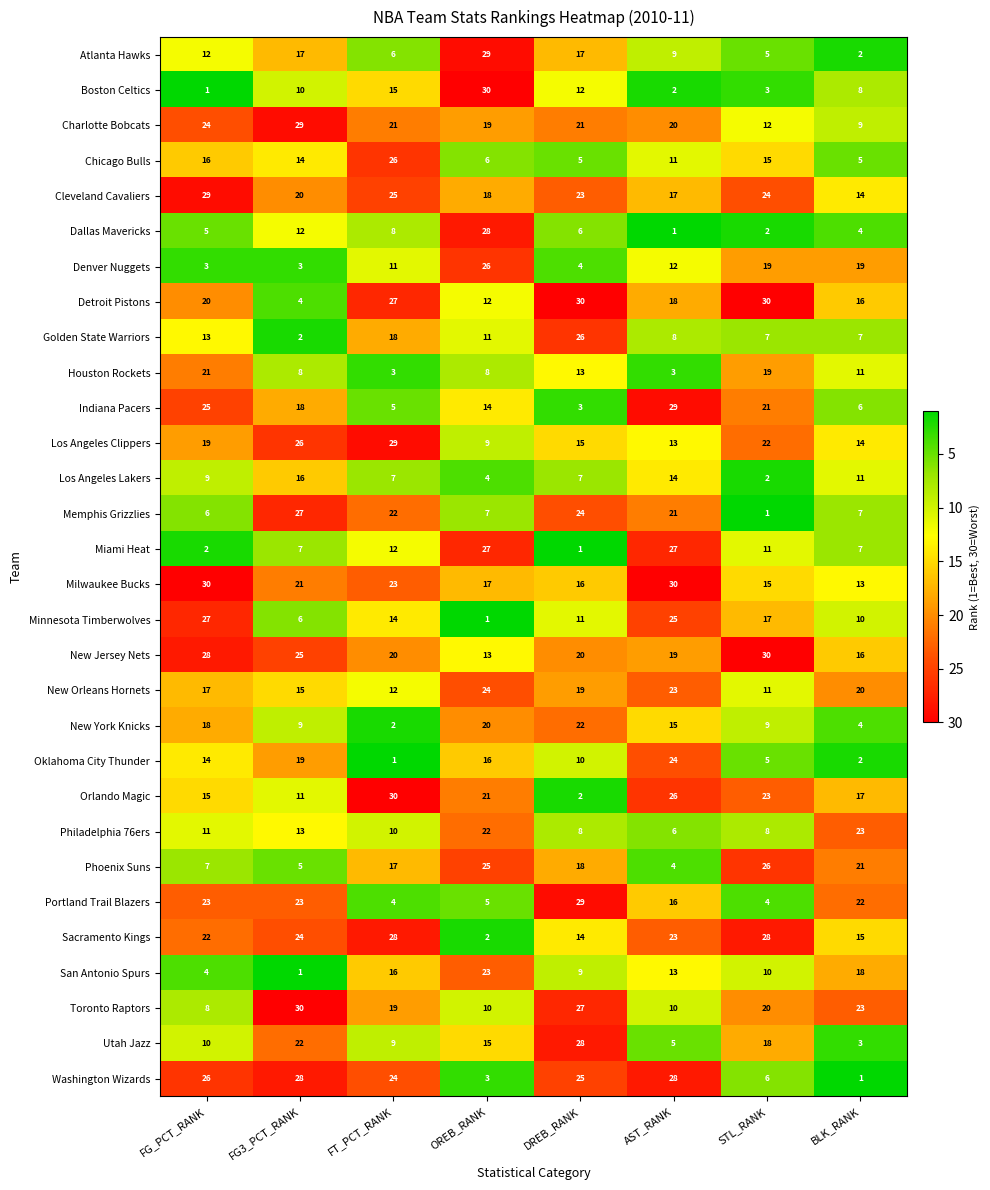

Rank the series at DREB_RANK from highest to lowest value.

Detroit Pistons, Portland Trail Blazers, Utah Jazz, Toronto Raptors, Golden State Warriors, Washington Wizards, Memphis Grizzlies, Cleveland Cavaliers, New York Knicks, Charlotte Bobcats, New Jersey Nets, New Orleans Hornets, Phoenix Suns, Atlanta Hawks, Milwaukee Bucks, Los Angeles Clippers, Sacramento Kings, Houston Rockets, Boston Celtics, Minnesota Timberwolves, Oklahoma City Thunder, San Antonio Spurs, Philadelphia 76ers, Los Angeles Lakers, Dallas Mavericks, Chicago Bulls, Denver Nuggets, Indiana Pacers, Orlando Magic, Miami Heat